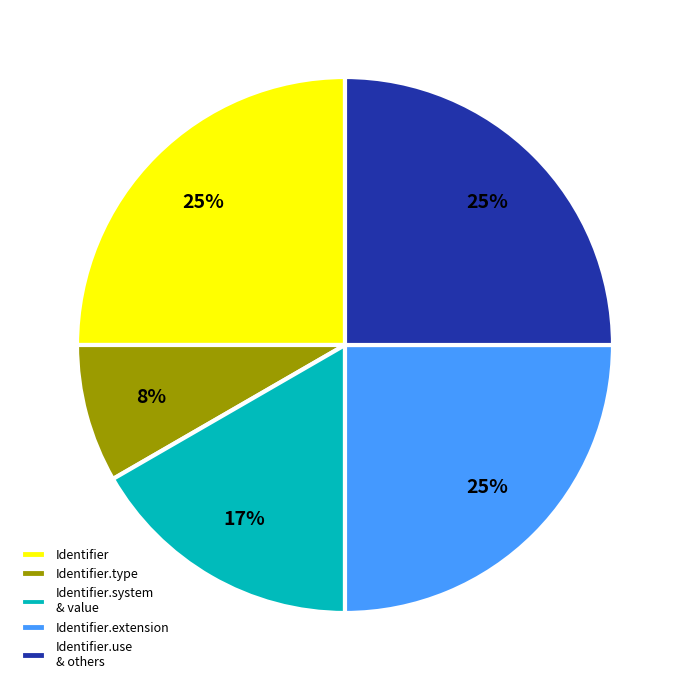

What percentage is the Identifier.type slice, to the nearest percent?

8%